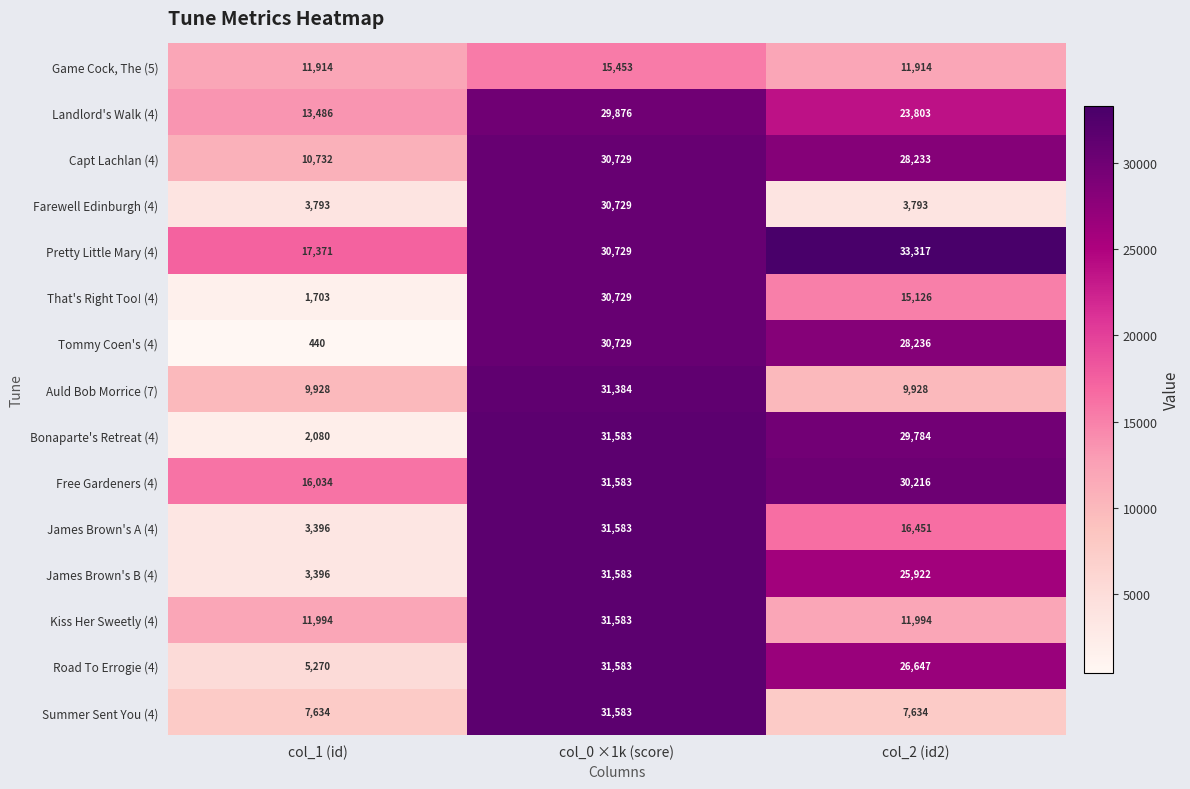

Count the Landlord's Walk (4) values in the range 13486 to 29876.

3